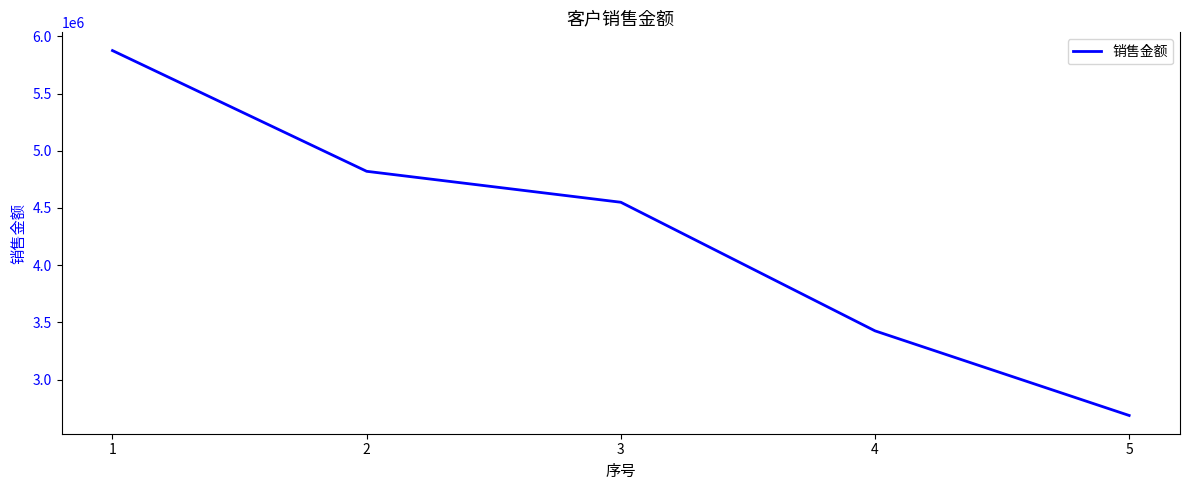

List the labels in order of value, smallest first.

5, 4, 3, 2, 1